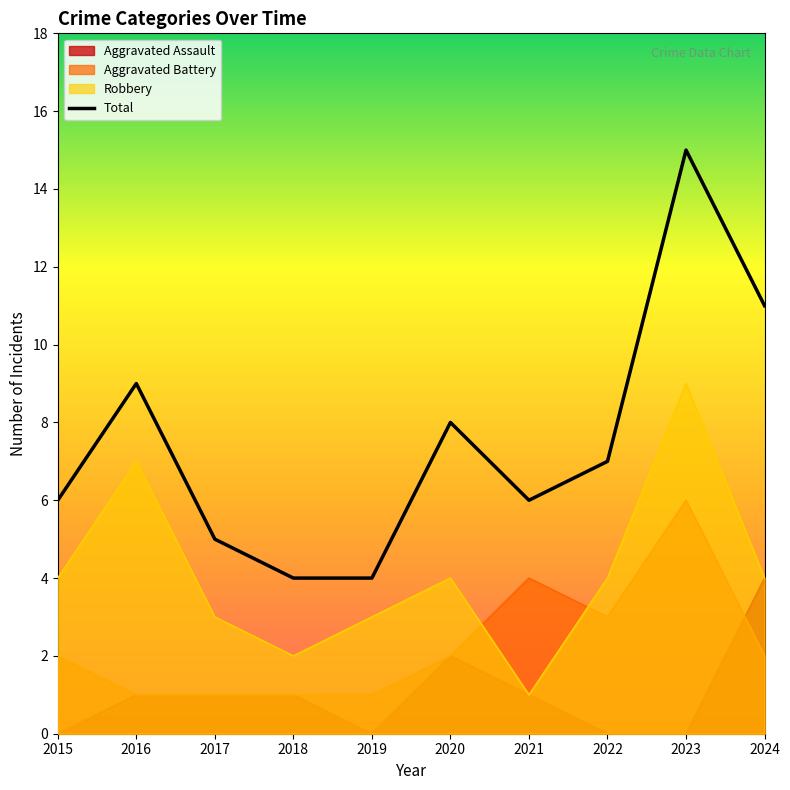

How many interior local peaks does the Aggravated Assault series have?

1